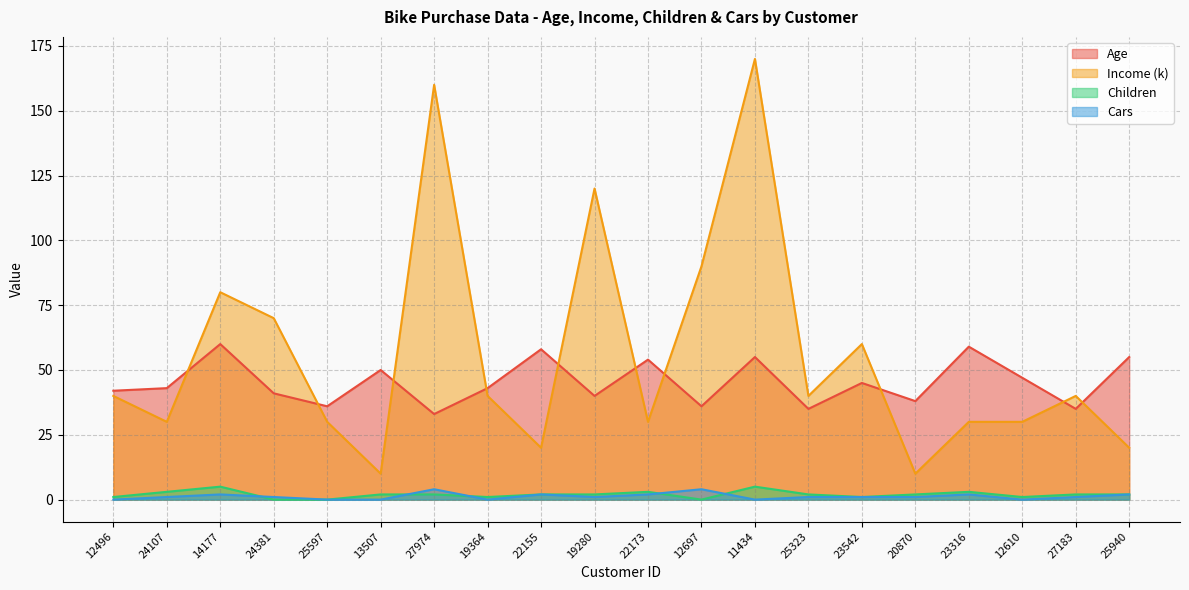

At which label is Age closest to 46?

23542